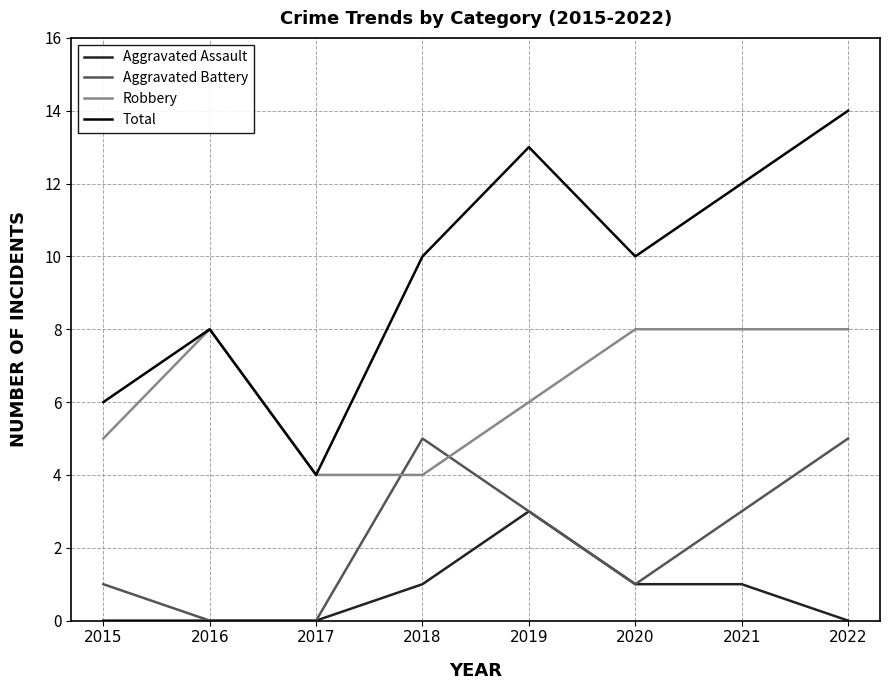

Rank the series by their maximum value, from highest to lowest.

Total, Robbery, Aggravated Battery, Aggravated Assault